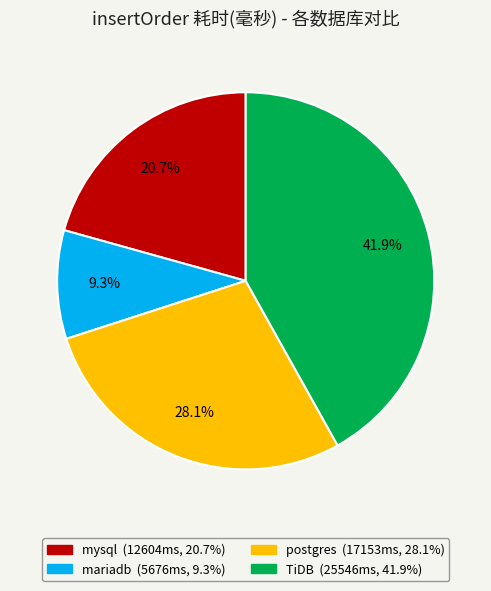

What percentage do mariadb and TiDB together represent?

51.2%